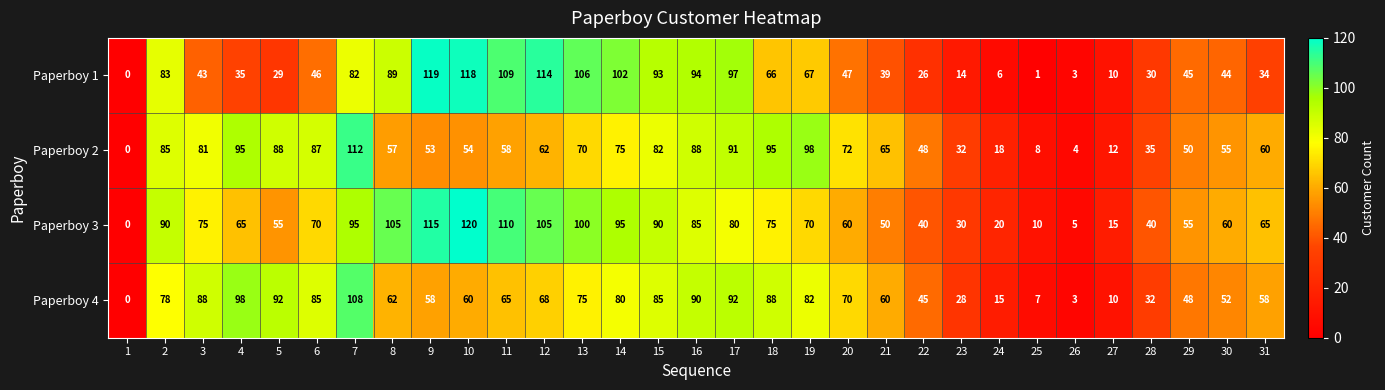

What value does the Paperboy 2 series have at 2?

85